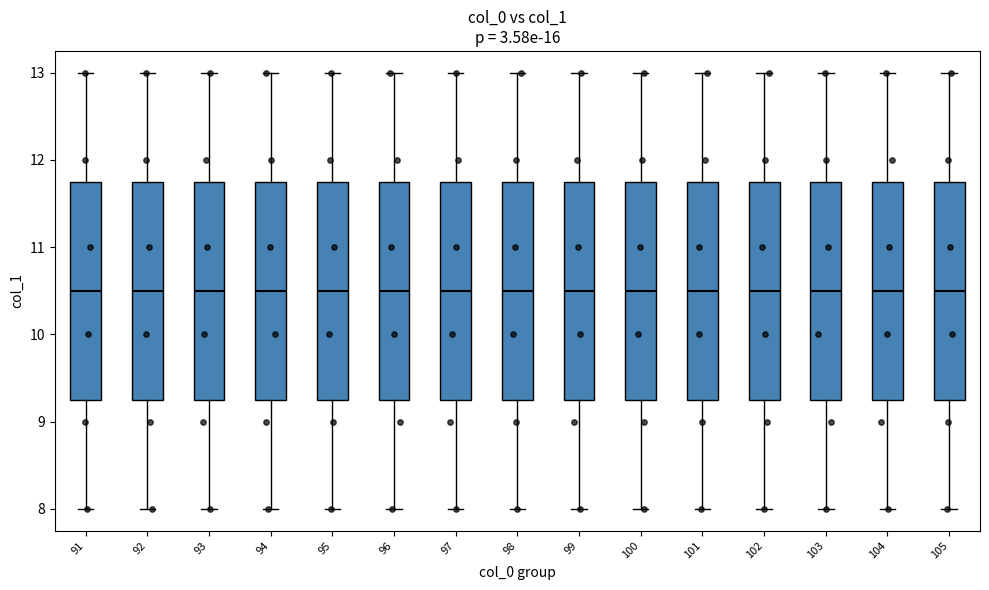

Reading left to right, transcribe this box plot: for each box, give where its median line is, the range the box spans, and where its two whiskers end, as read against the y-axis. The values are not printed on the chart, so give them approximately, as read against the axis.

91: median 10.5, box 9.3 to 11.8, whiskers 8.0 to 13.0
92: median 10.5, box 9.3 to 11.8, whiskers 8.0 to 13.0
93: median 10.5, box 9.3 to 11.8, whiskers 8.0 to 13.0
94: median 10.5, box 9.3 to 11.8, whiskers 8.0 to 13.0
95: median 10.5, box 9.3 to 11.8, whiskers 8.0 to 13.0
96: median 10.5, box 9.3 to 11.8, whiskers 8.0 to 13.0
97: median 10.5, box 9.3 to 11.8, whiskers 8.0 to 13.0
98: median 10.5, box 9.3 to 11.8, whiskers 8.0 to 13.0
99: median 10.5, box 9.3 to 11.8, whiskers 8.0 to 13.0
100: median 10.5, box 9.3 to 11.8, whiskers 8.0 to 13.0
101: median 10.5, box 9.3 to 11.8, whiskers 8.0 to 13.0
102: median 10.5, box 9.3 to 11.8, whiskers 8.0 to 13.0
103: median 10.5, box 9.3 to 11.8, whiskers 8.0 to 13.0
104: median 10.5, box 9.3 to 11.8, whiskers 8.0 to 13.0
105: median 10.5, box 9.3 to 11.8, whiskers 8.0 to 13.0